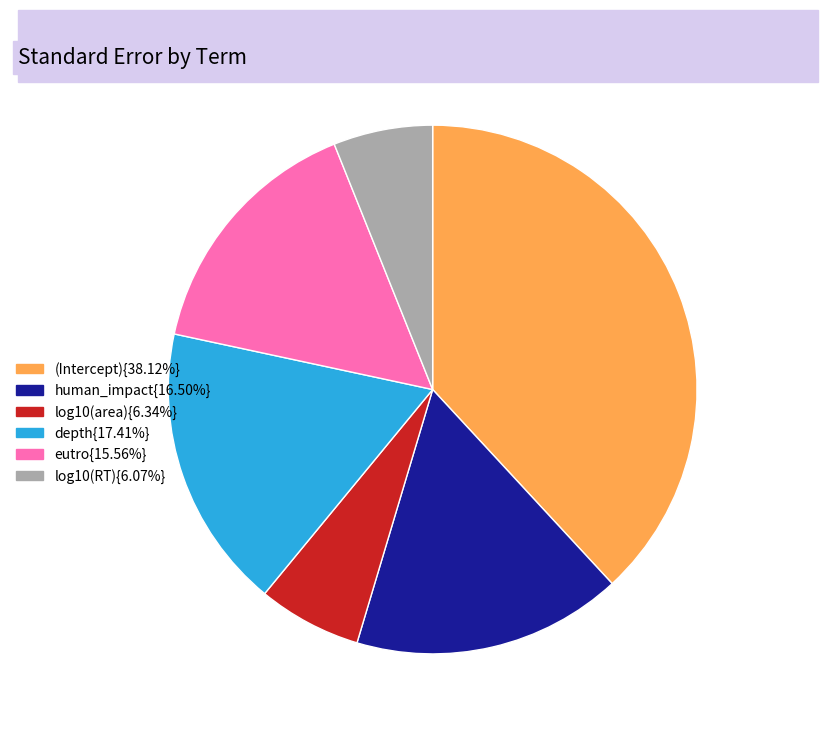

Combined, do (Intercept){38.12%} and human_impact{16.50%} account for over 50%?

Yes